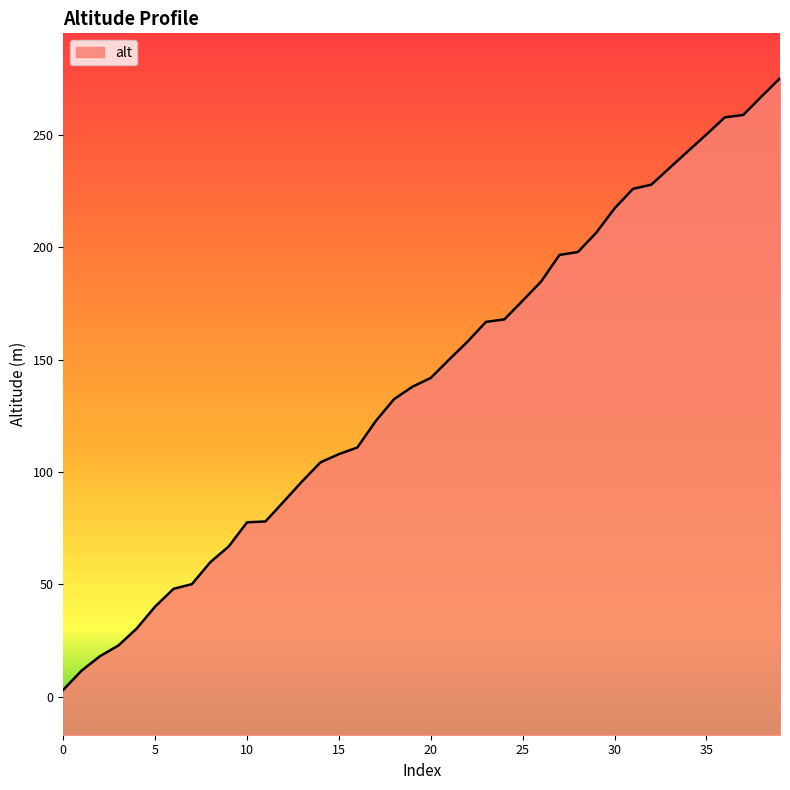

What is the change in value from 6 to 39?

+227.4